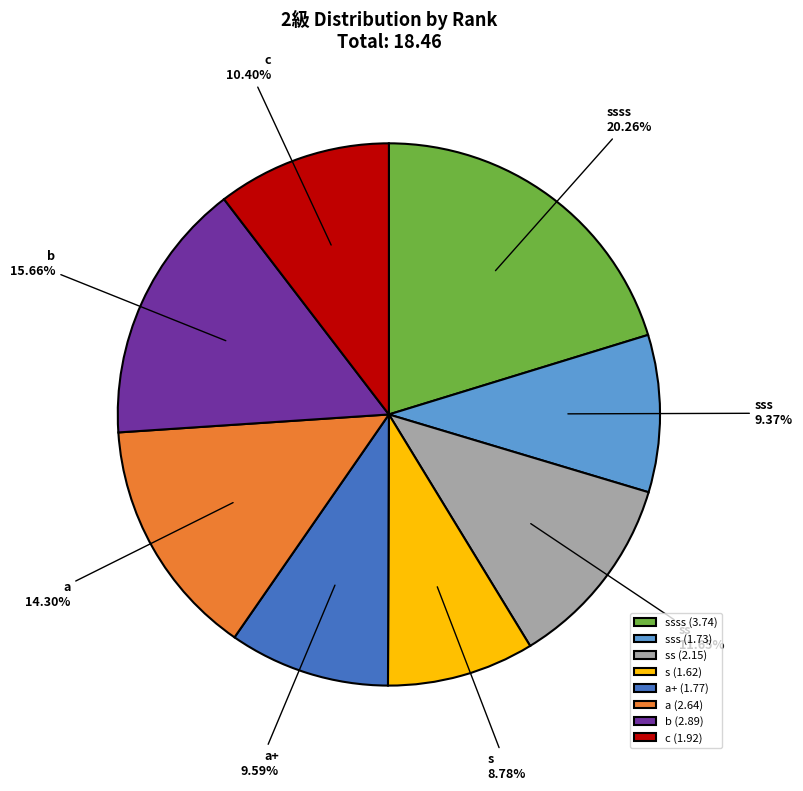

What is the total percentage of a and c?

24.7%